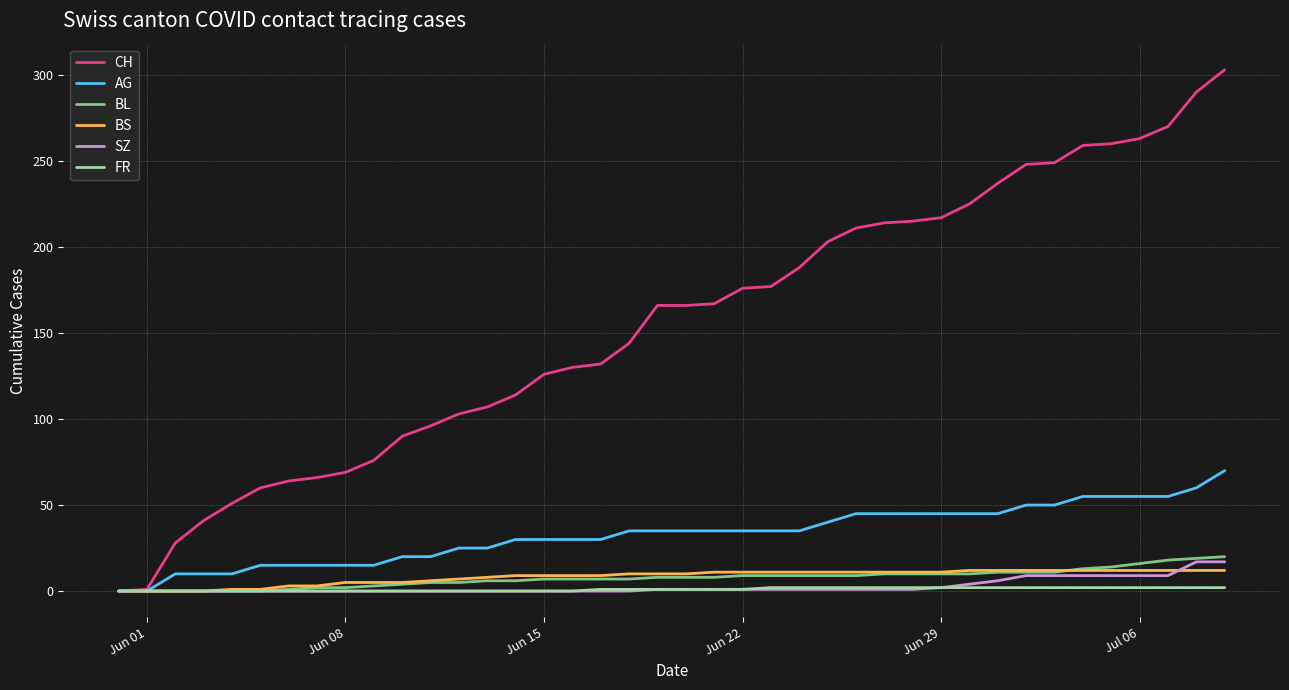

Which series has the largest total across all categories?

CH